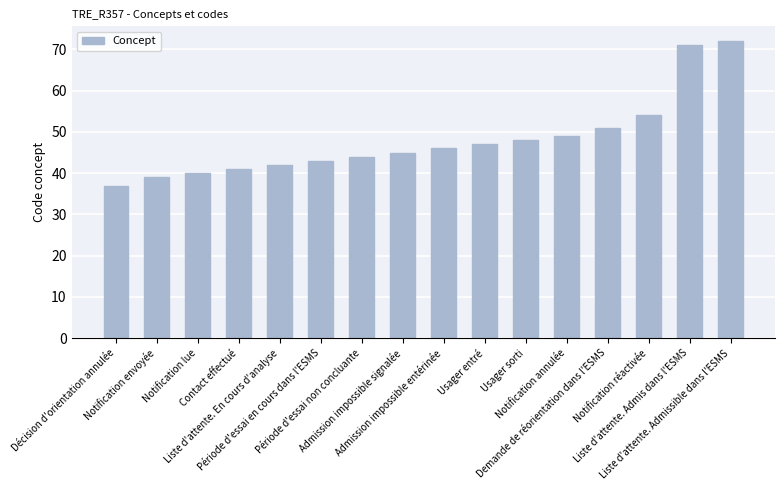

Reading right to left, transcribe all the data shown in this chart.

72	71	54	51	49	48	47	46	45	44	43	42	41	40	39	37